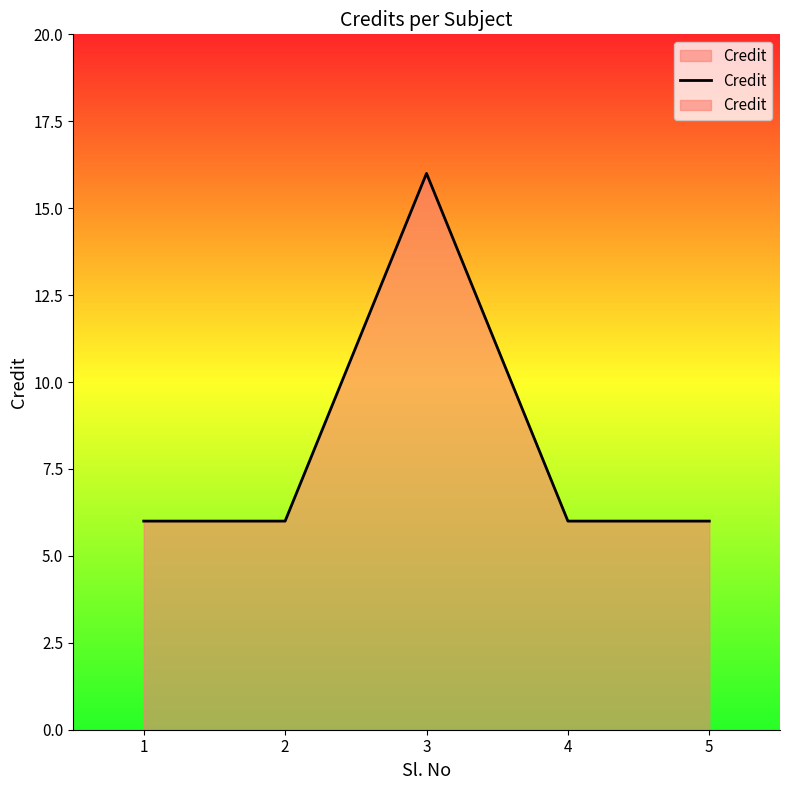

How many categories are shown in the chart?

5